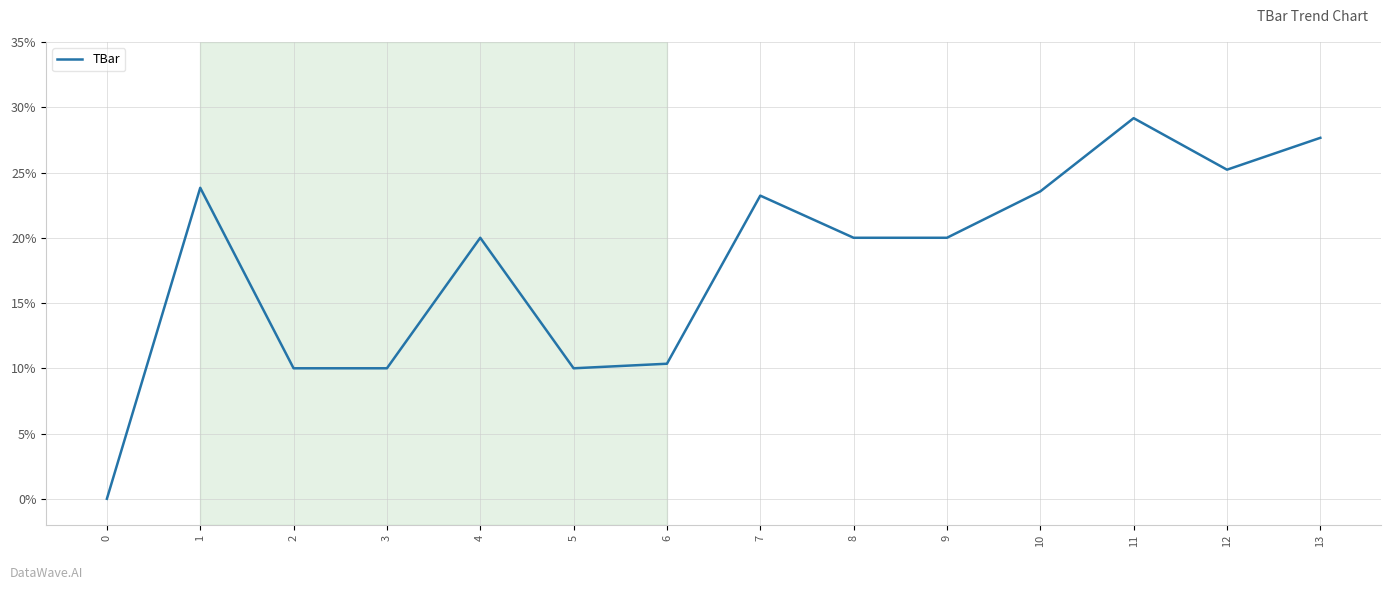

How many lines are shown in the chart?

1